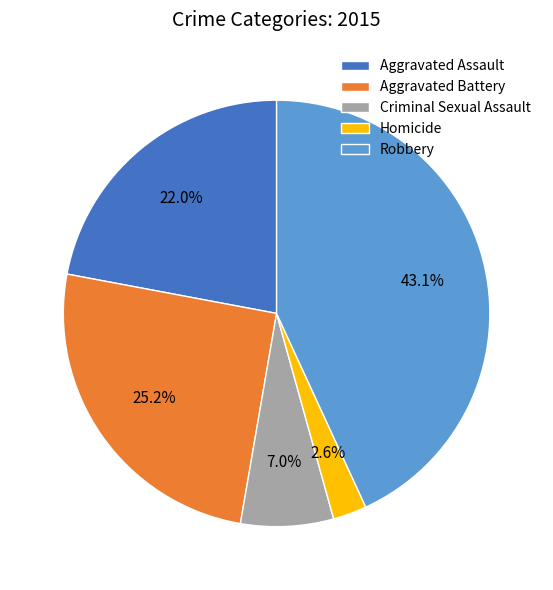

Which category has the biggest portion of the pie?

Robbery